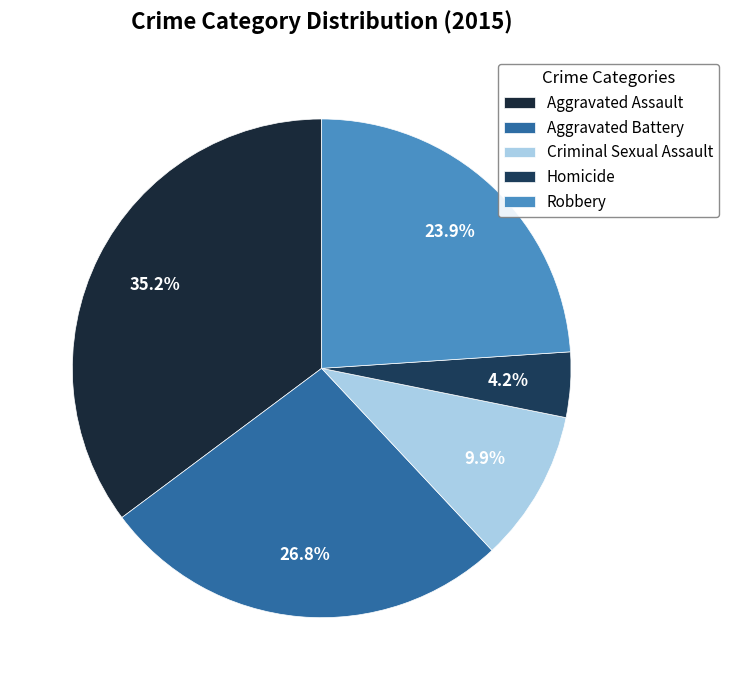

Does any single category account for the majority?

No